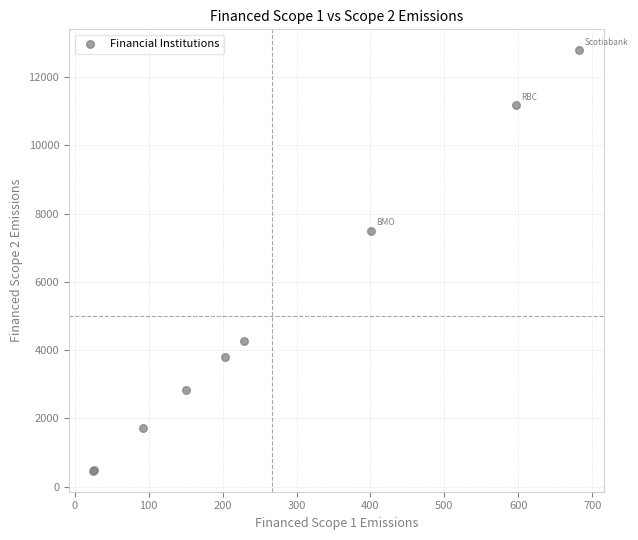

What Y value in the scatter plot is closest to 6626?

7501.1